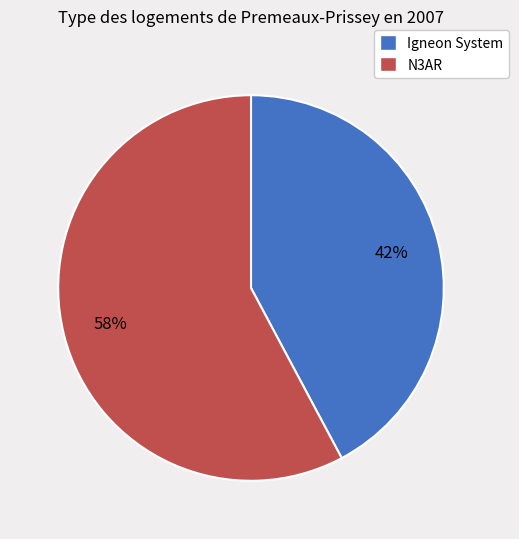

To the nearest percent, what portion does Igneon System represent?

42%